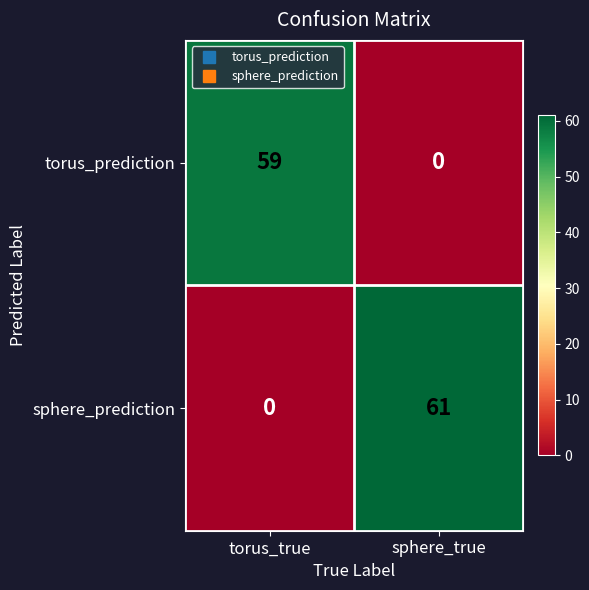

What is the maximum value for sphere_prediction?

61